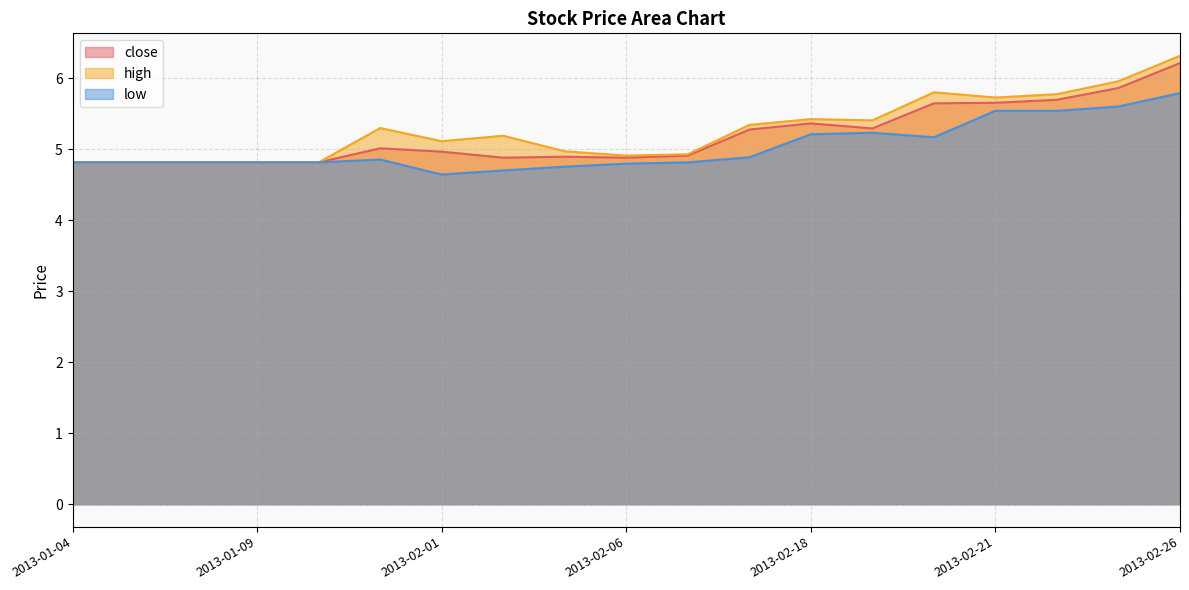

At which category does low reach its first local valley?

2013-02-01